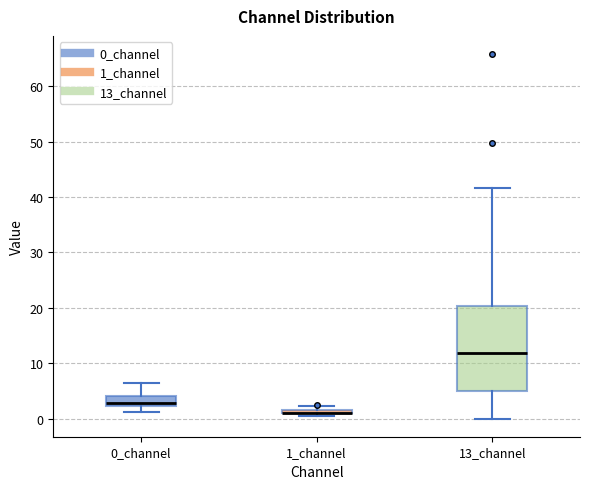

Where is the lower edge of the box for 1_channel on the y-axis? The values are not printed on the chart, so give them approximately, as read against the axis.

1